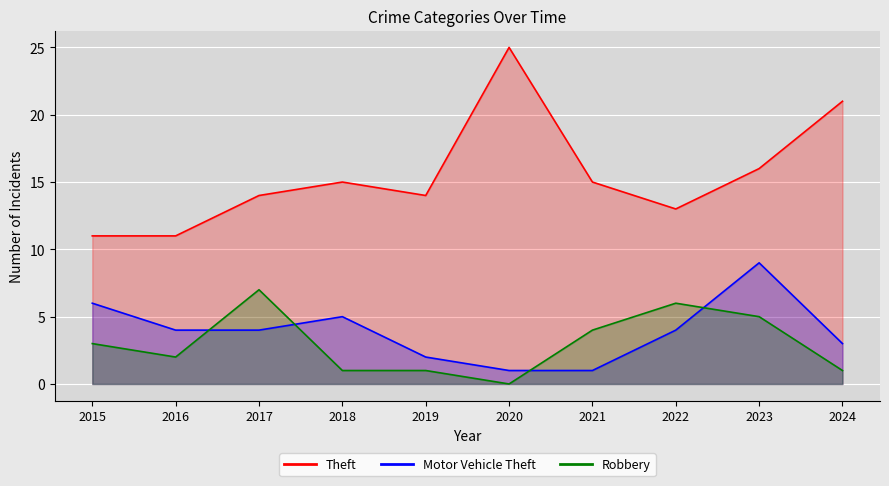

Reading left to right, extract all data points from this chart.

Theft: 2015=11	2016=11	2017=14	2018=15	2019=14	2020=25	2021=15	2022=13	2023=16	2024=21
Motor Vehicle Theft: 2015=6	2016=4	2017=4	2018=5	2019=2	2020=1	2021=1	2022=4	2023=9	2024=3
Robbery: 2015=3	2016=2	2017=7	2018=1	2019=1	2020=0	2021=4	2022=6	2023=5	2024=1